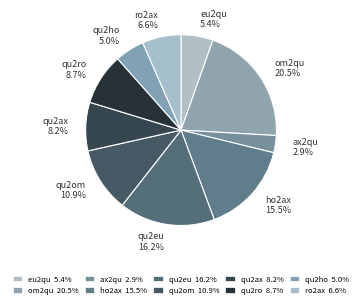

Between eu2qu and qu2om, which is larger?

qu2om